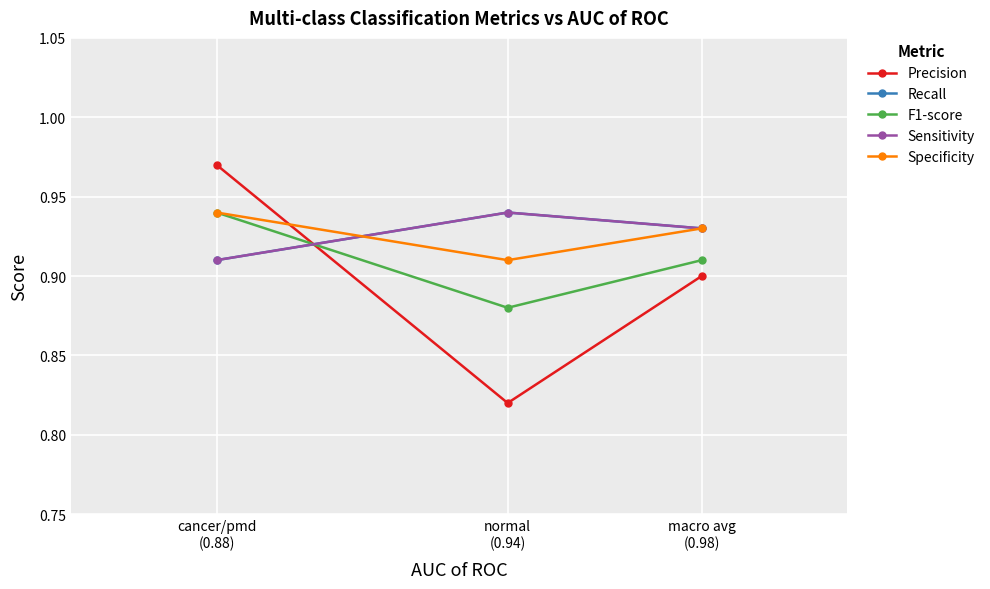

Does the chart have visible grid lines?

Yes